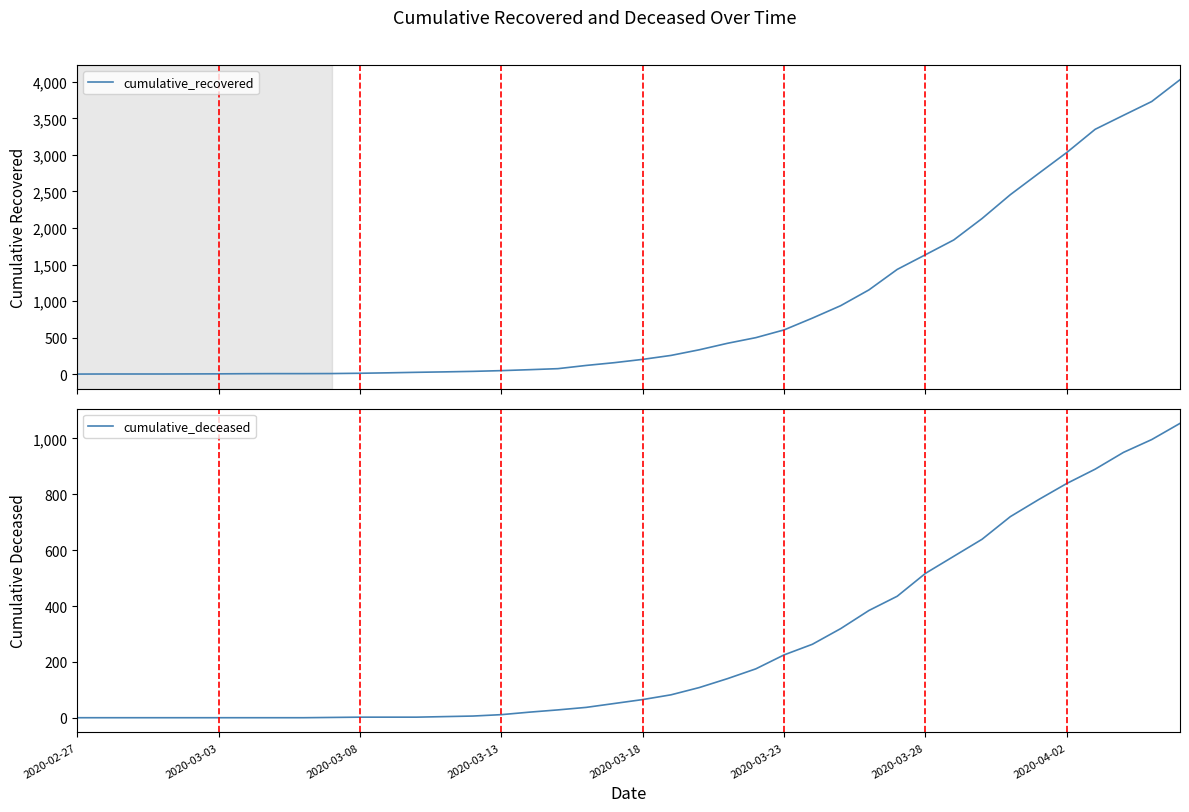

What is the spread (max minus min) of values at 9?

9